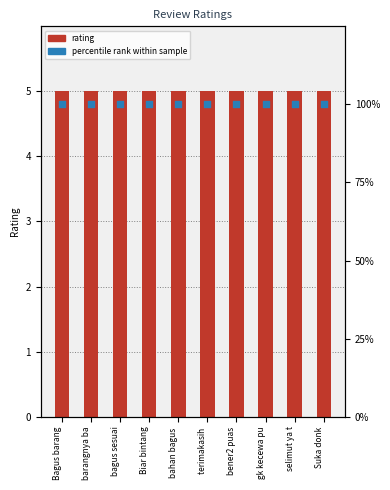

Which series reaches the maximum Y coordinate?

percentile rank within sample